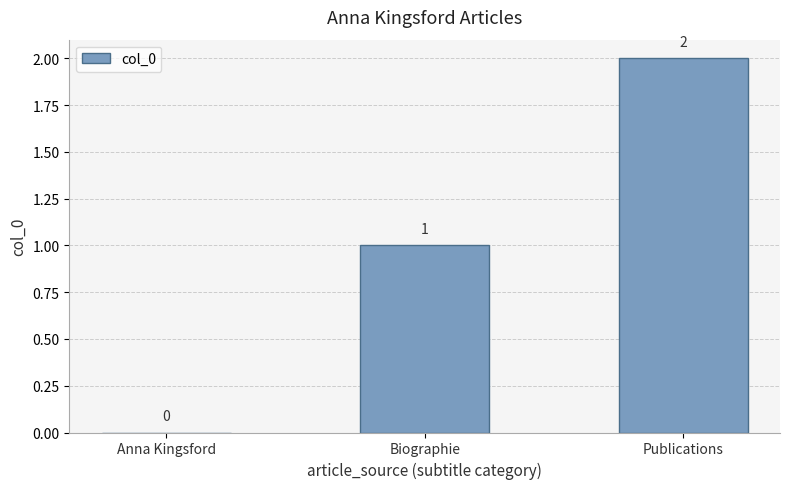

The chart shows a value of 2 at Biographie. True or false?

False